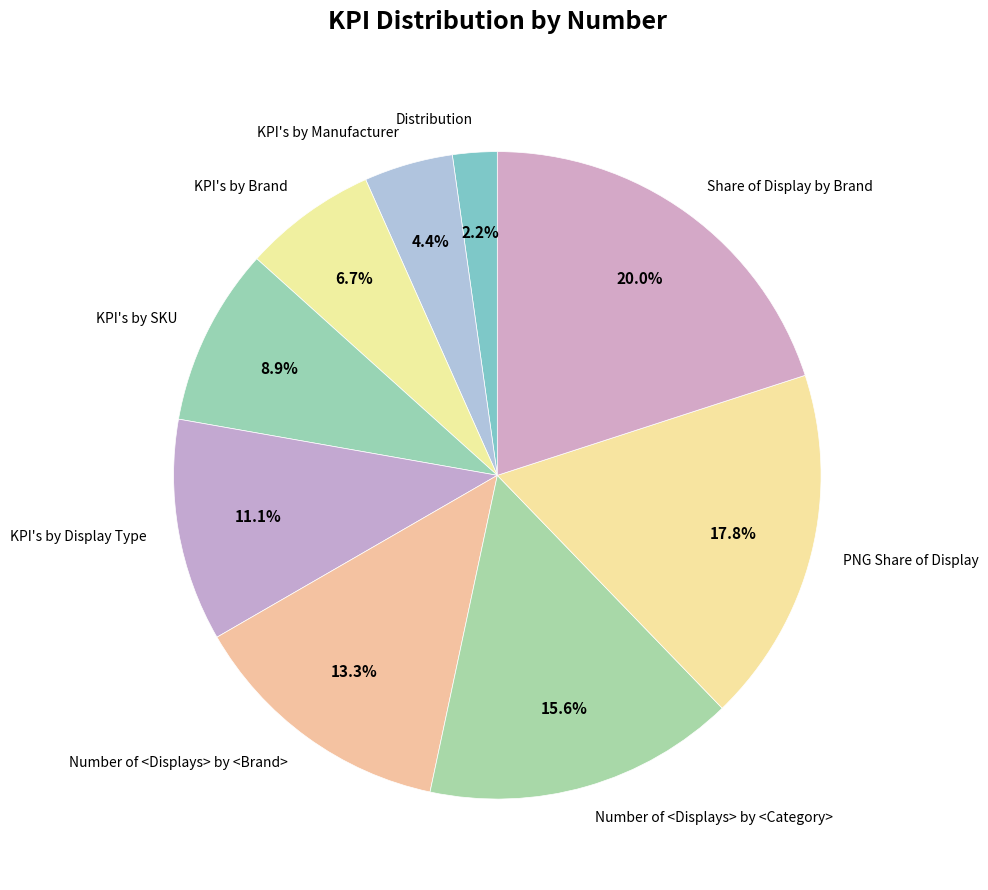

Is there any slice that represents more than half of the pie?

No